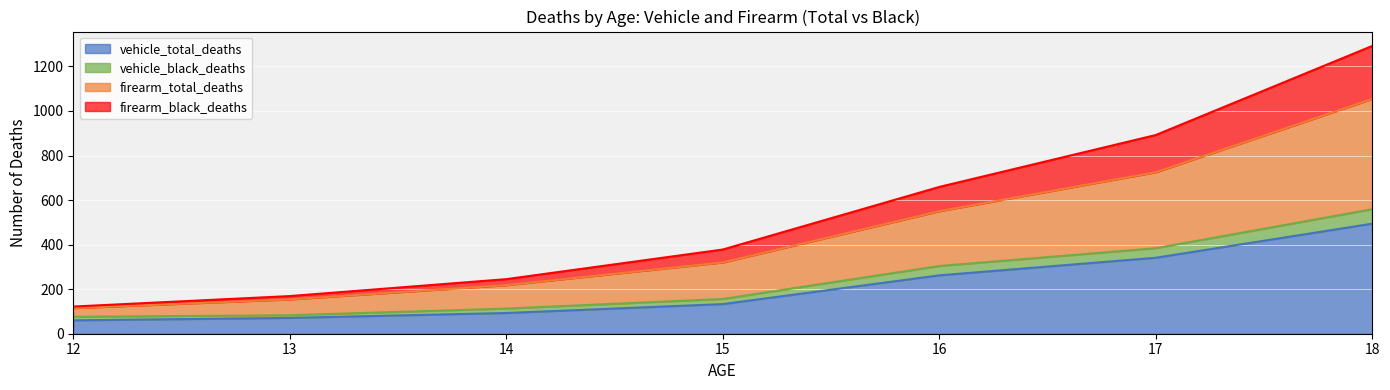

What is the value of the vehicle_total_deaths point at the 7th from the left?

494